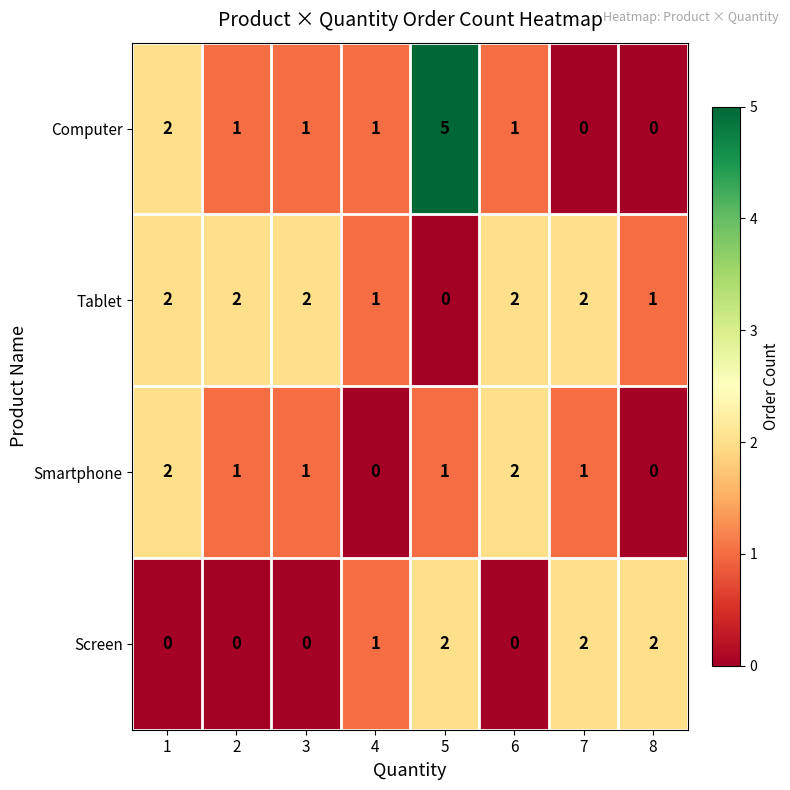

What is the total value across all series at 7?

5